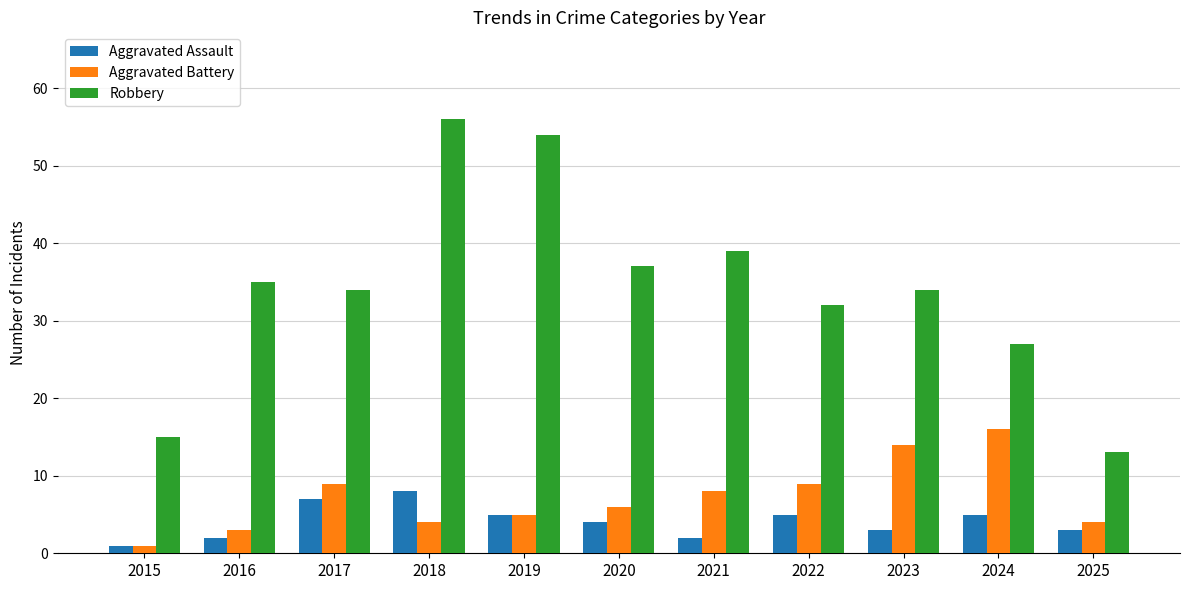

How many bars are there in each group?

3